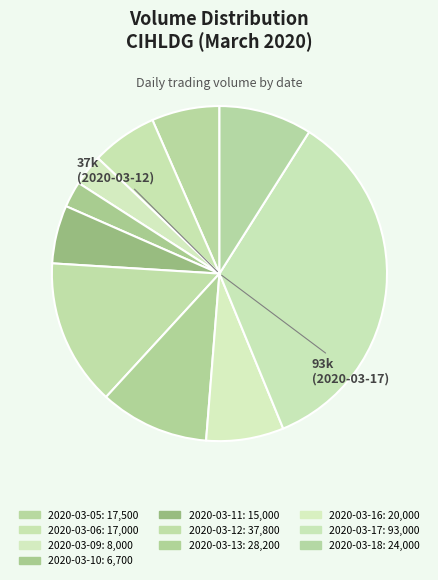

What percentage is NOT represented by 2020-03-11?

94.4%